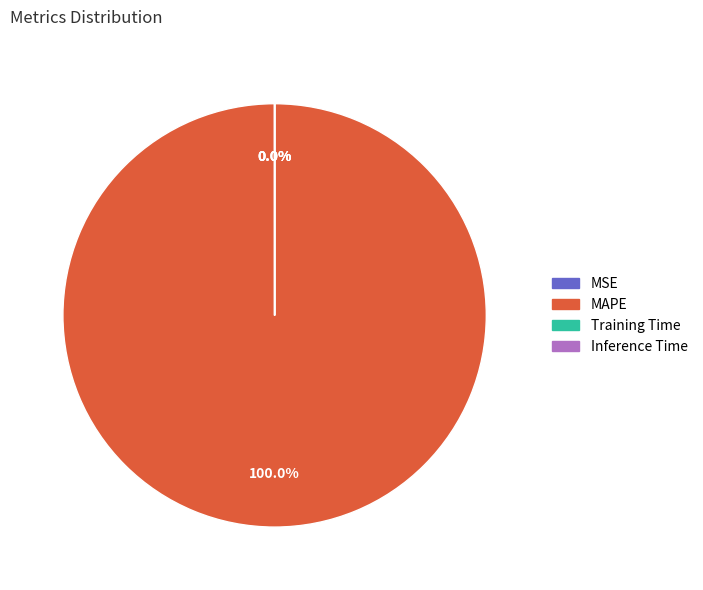

Which category has the biggest portion of the pie?

MAPE